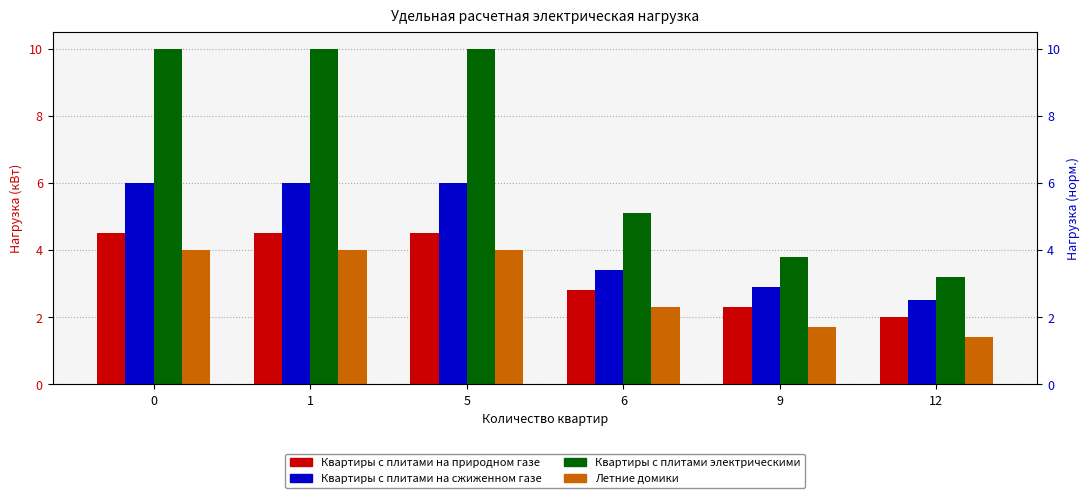

What is the average value of the Квартиры с плитами на природном газе series?

3.4